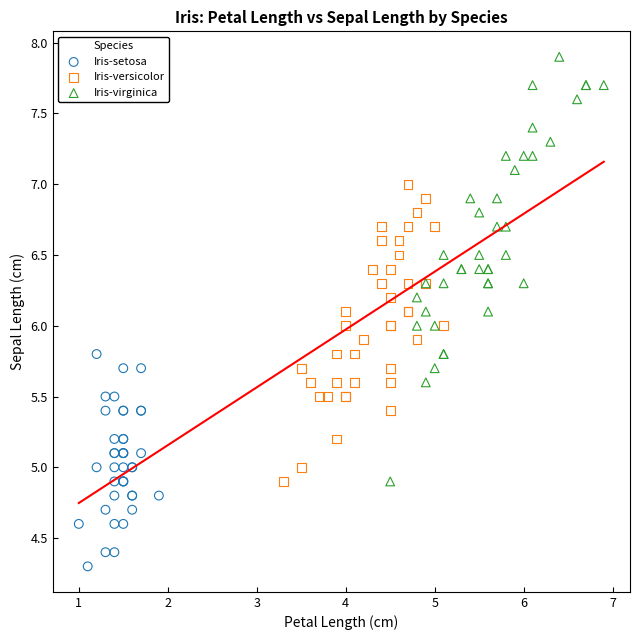

Which series has the largest Y range (max minus min)?

Iris-virginica